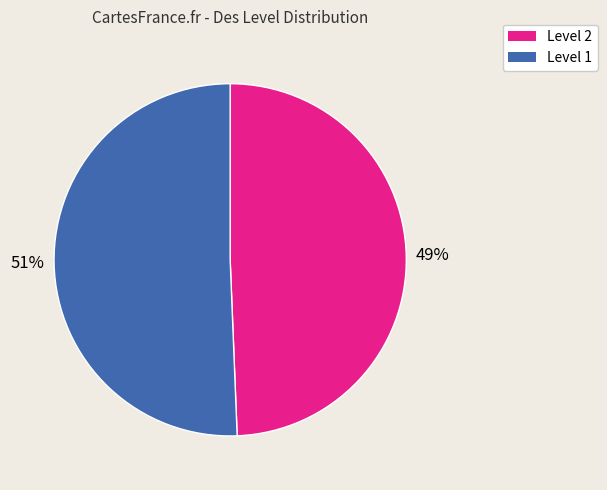

To the nearest percent, what is the average slice percentage?

50%